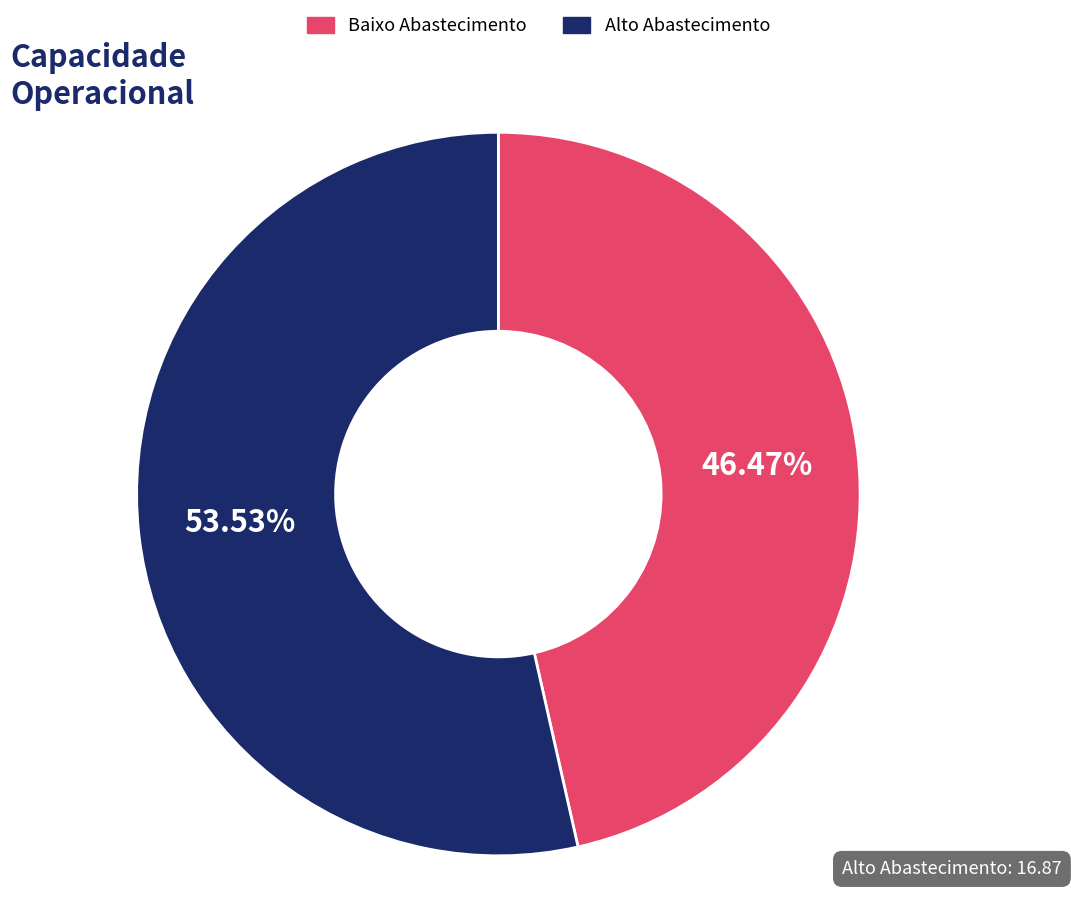

Is there a majority slice in this chart?

Yes